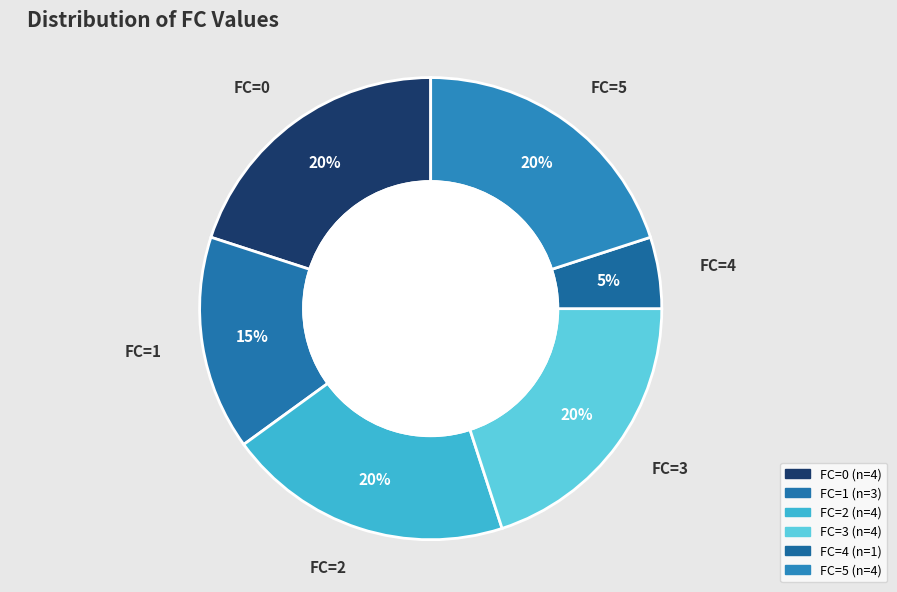

How many slices are in this pie chart?

6